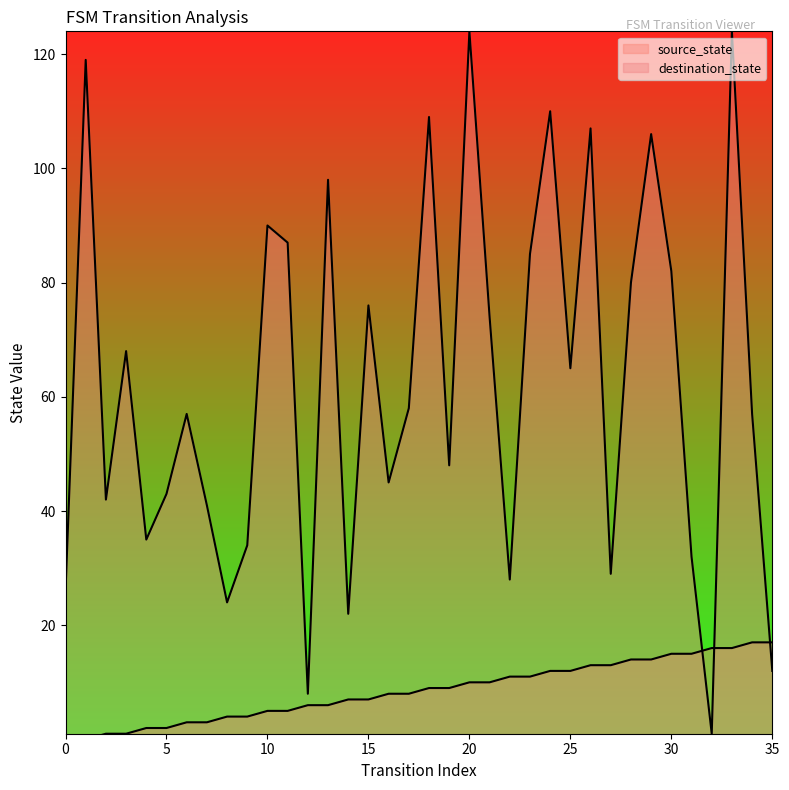

What is the value of the destination_state point at the 15th from the left?

22